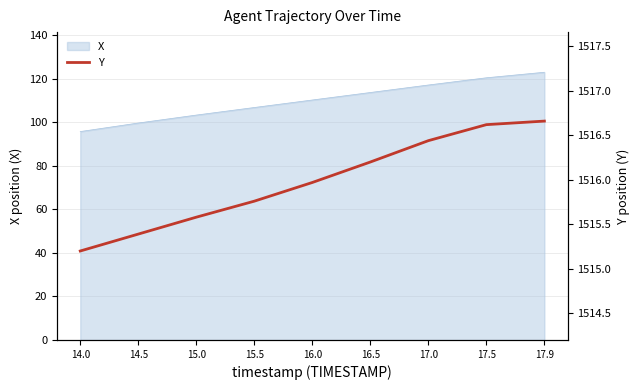

Is it true that X equals 74.4 at 16.0?

False